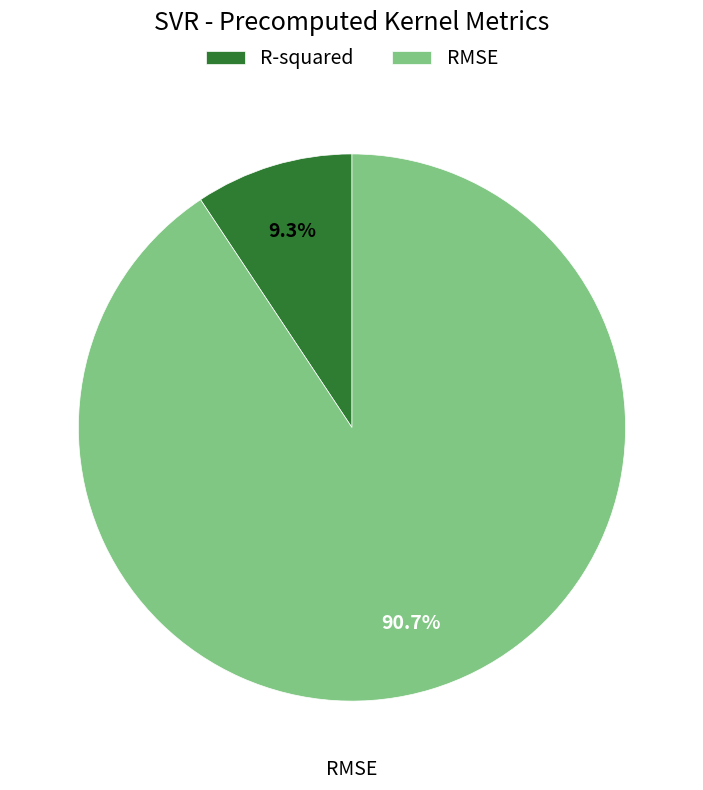

How many segments does this pie chart have?

2